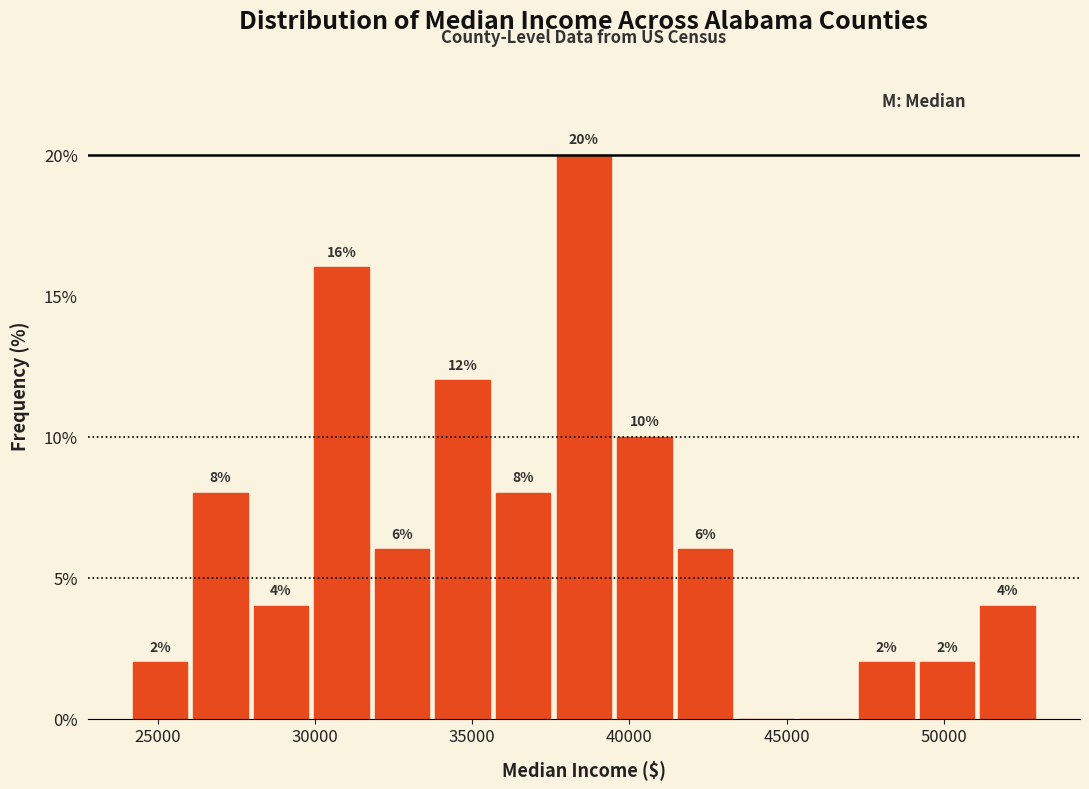

Around what value on the x-axis is the tallest bar? Give the approximate position of its centre, as read against the axis.

38500